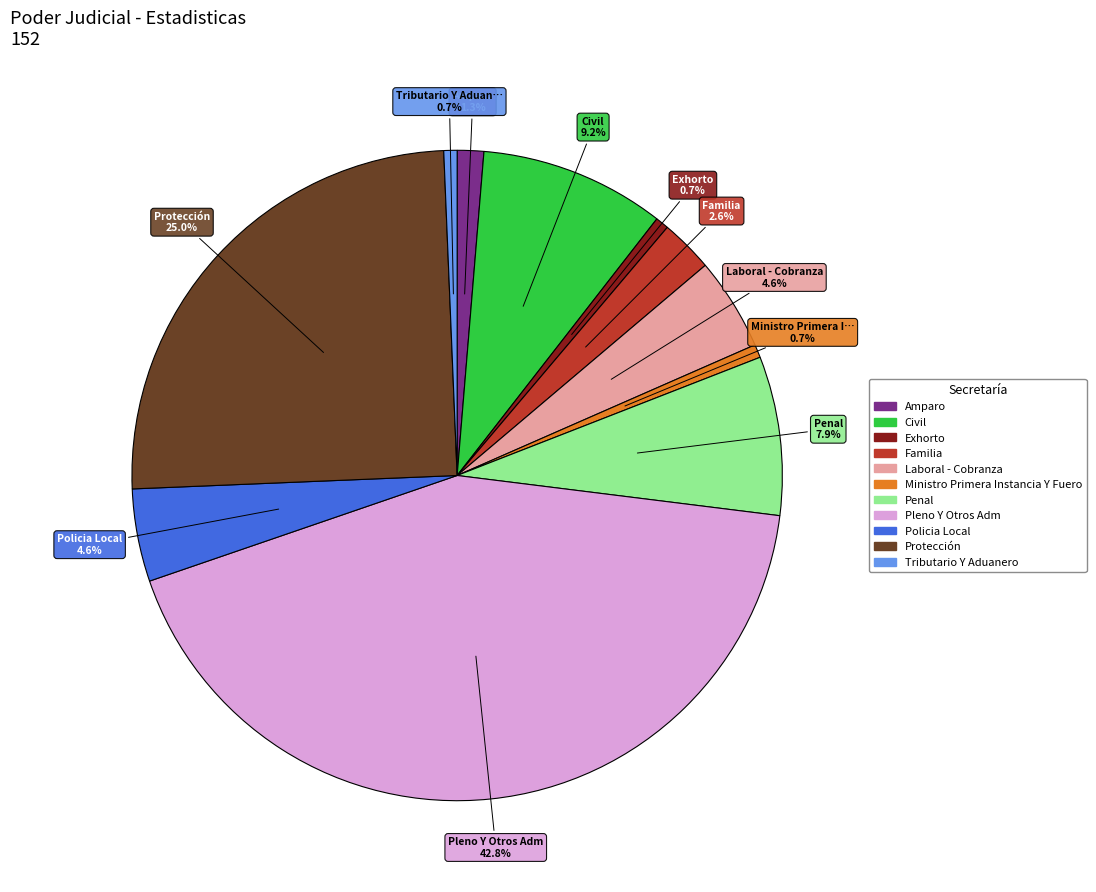

Which category has the biggest portion of the pie?

Pleno Y Otros Adm